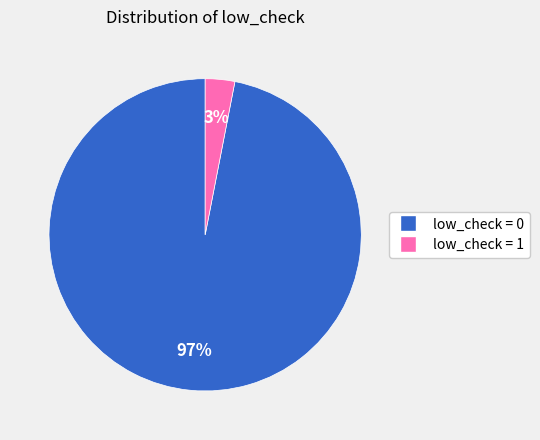

Does low_check = 0 account for over 50% of the chart?

Yes